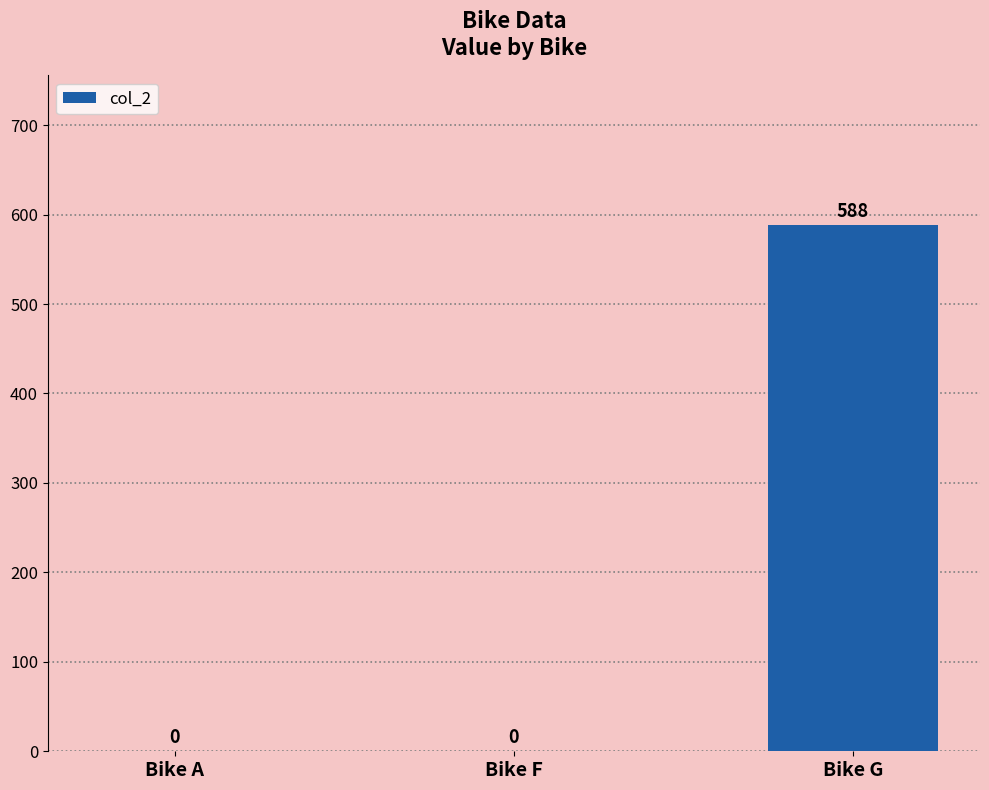

What is the sum of all values?

588